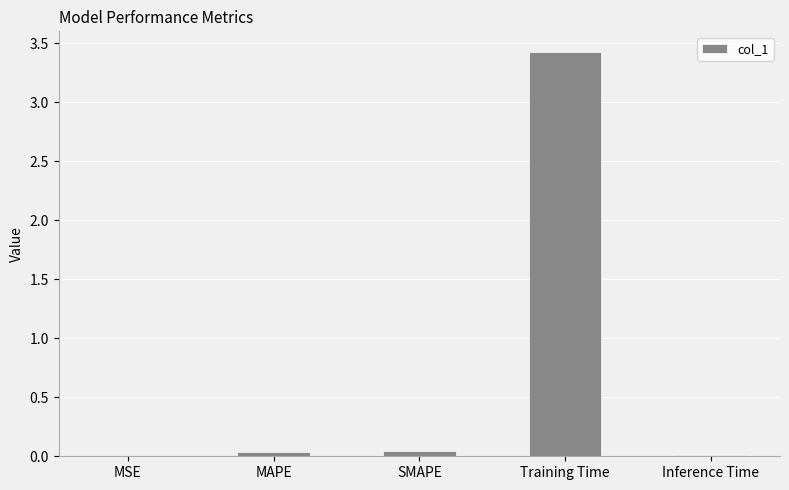

Between SMAPE and Training Time, which is larger?

Training Time